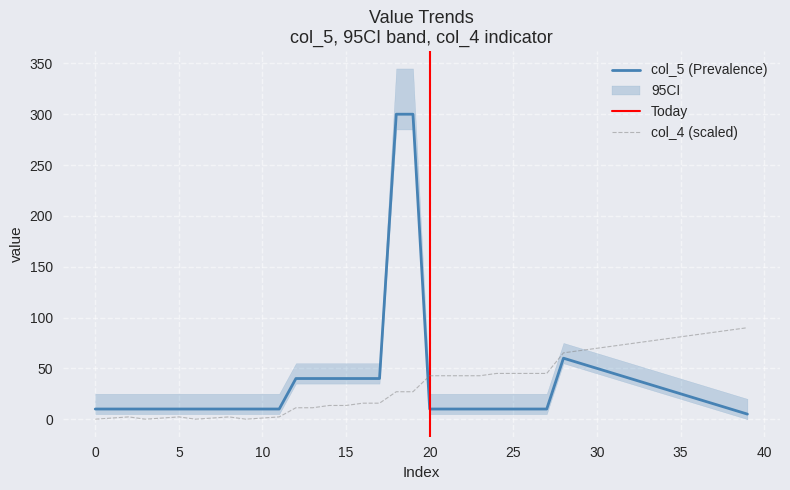

Rank the series by their maximum value, from lowest to highest.

col_4, col_5